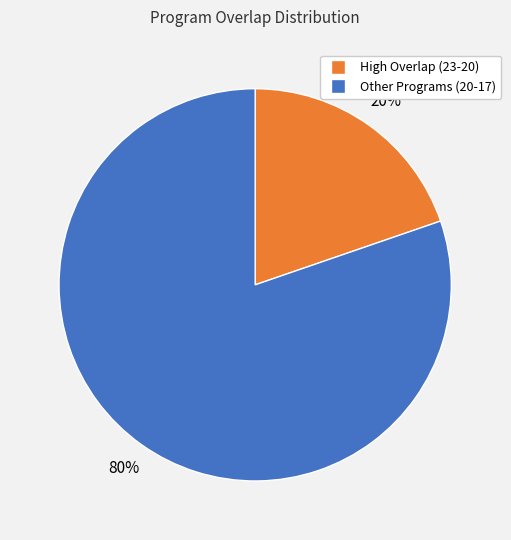

To the nearest percent, what is the average slice percentage?

50%